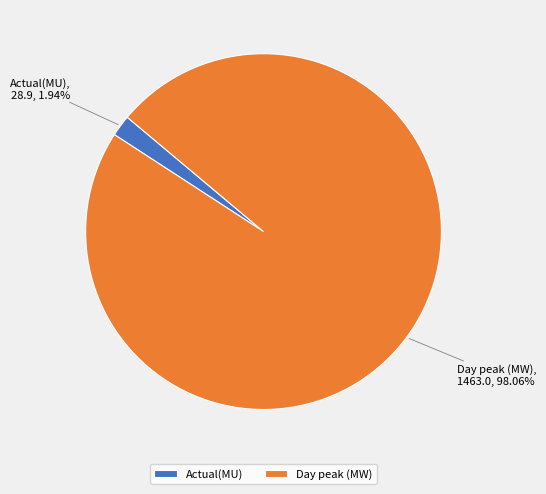

To the nearest percent, what percentage of the pie is Actual(MU)?

2%